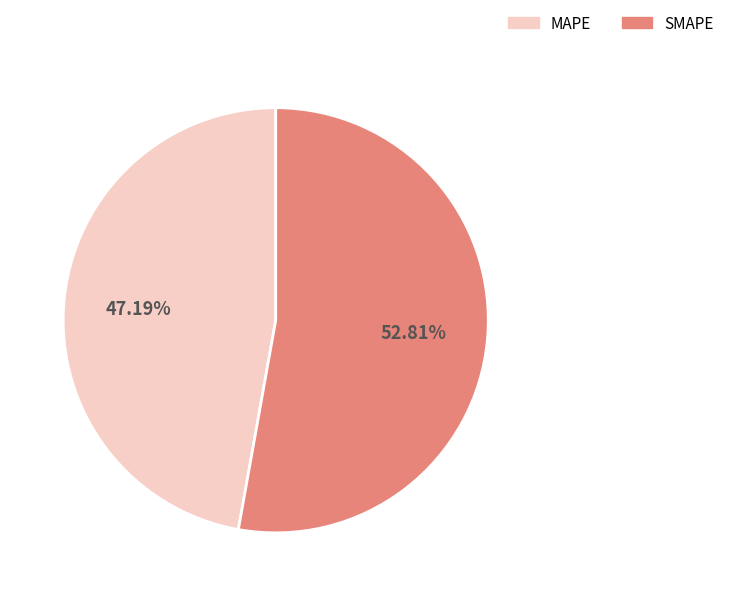

Count the number of slices in the pie.

2